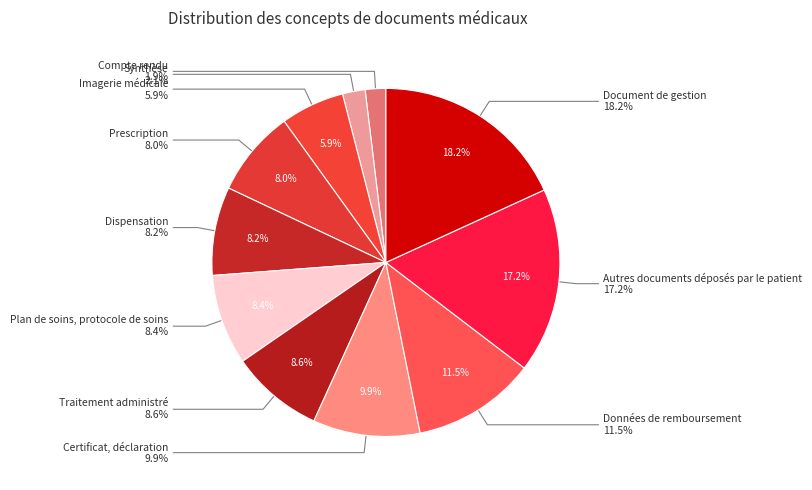

Is Données de remboursement the majority of the pie?

No